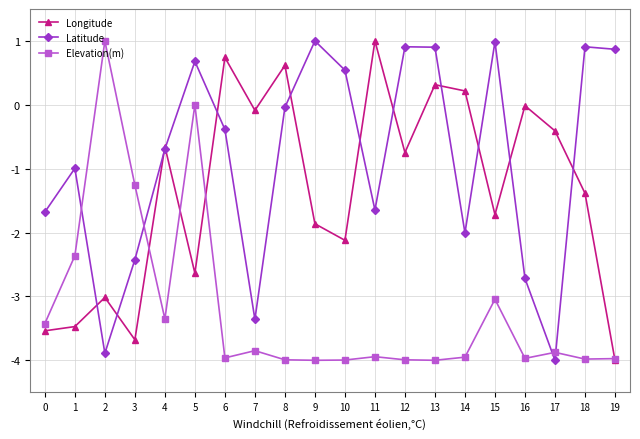

What is the difference between the maximum and minimum values in the Latitude series?

5.0